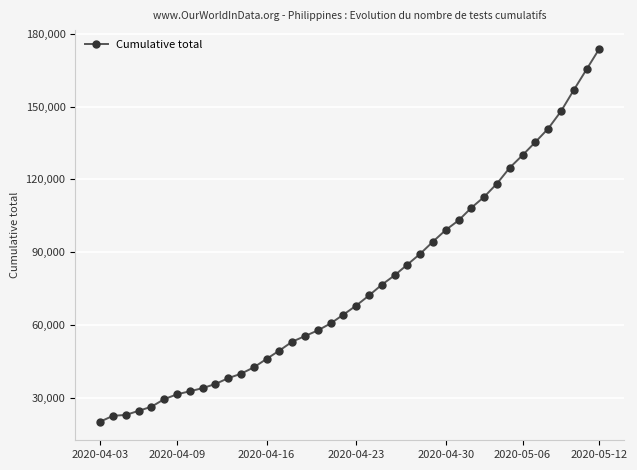

What is the value of the 12th point from the left?

39998